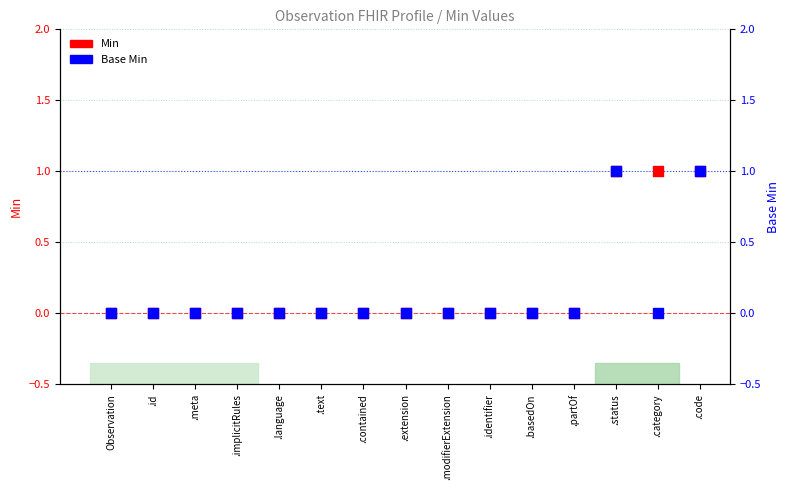

Which series reaches the maximum Y coordinate?

Min